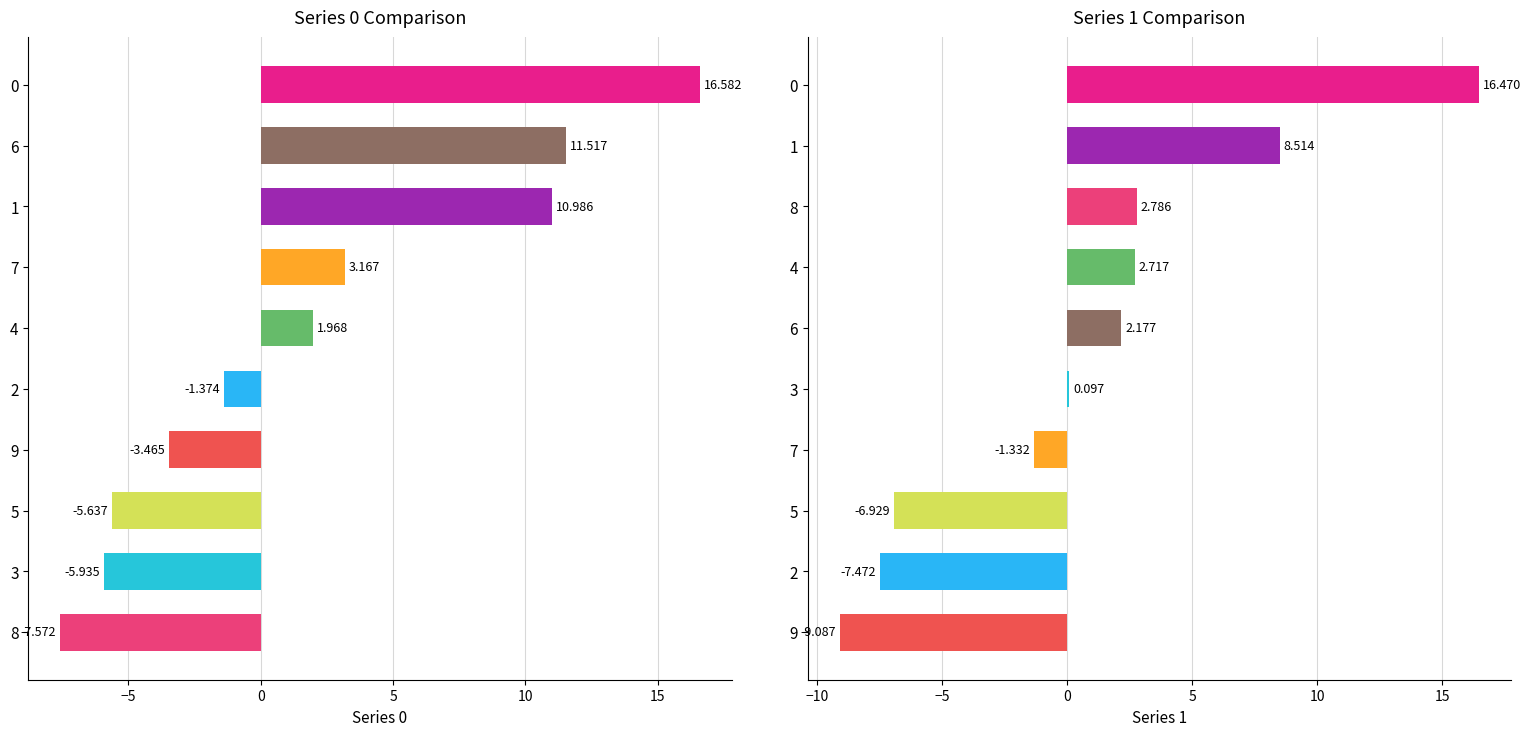

What is the difference between the maximum and minimum values in the 1 series?

25.6